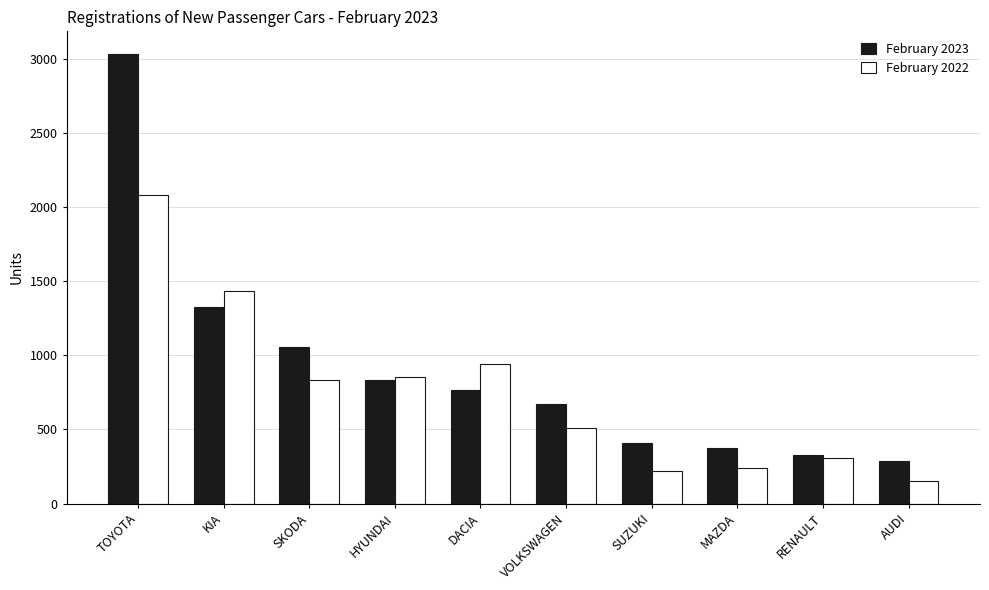

Count the number of data series in this chart.

2